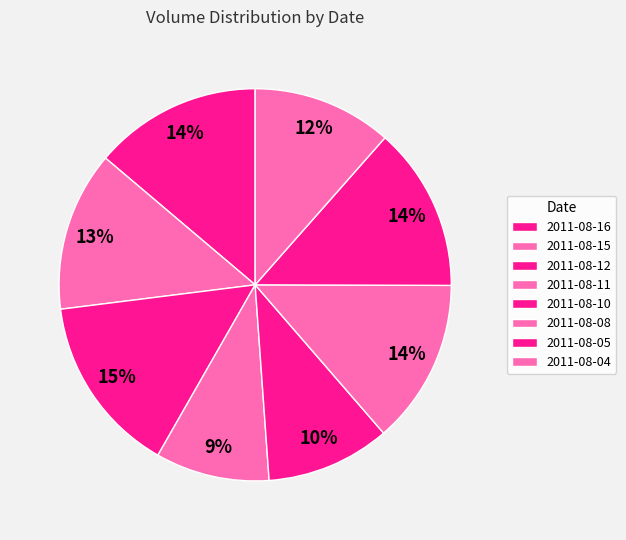

What portion of the pie excludes 2011-08-08?

86.4%